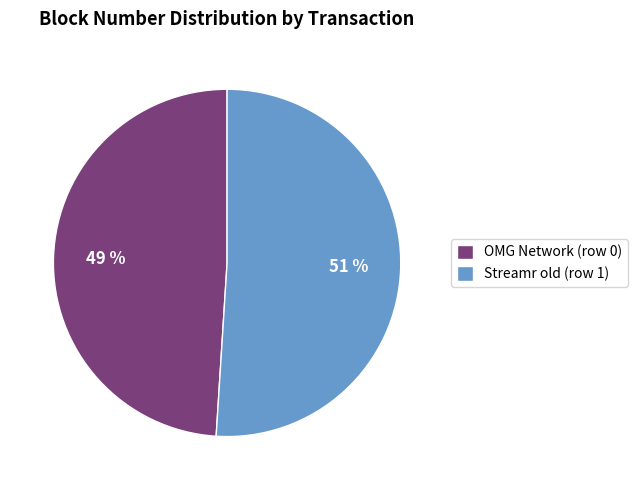

Which category accounts for the majority?

Streamr old (row 1)